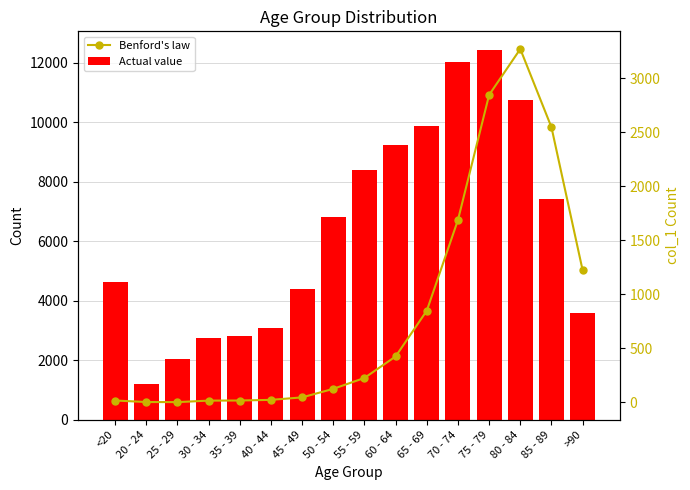

What is the difference between the maximum and second lowest values in the Actual value series?

10396